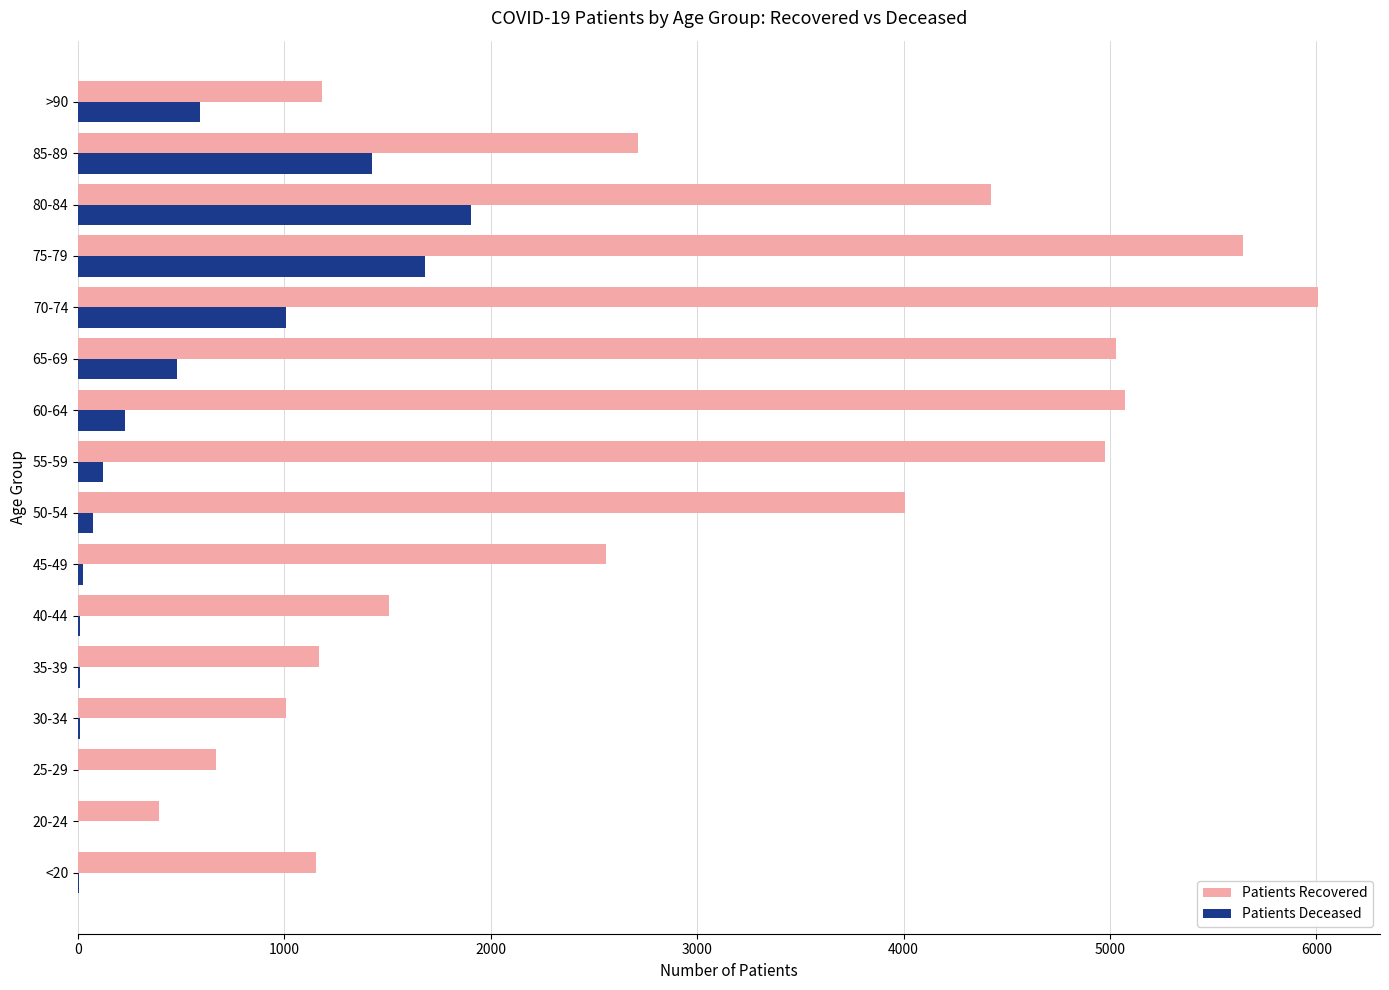

How many data points does each series have?

16